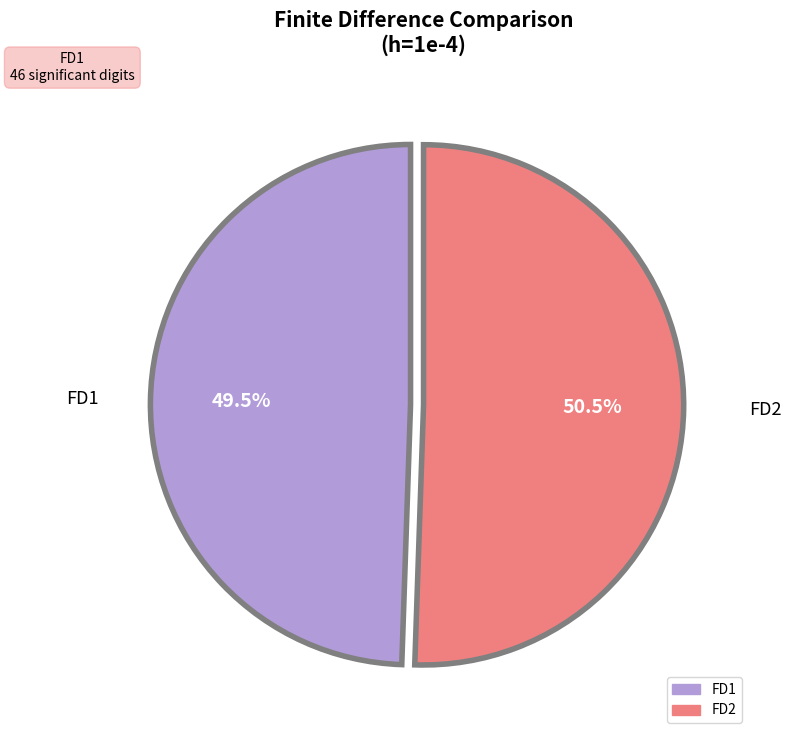

Which has a higher value, FD1 or FD2?

FD2